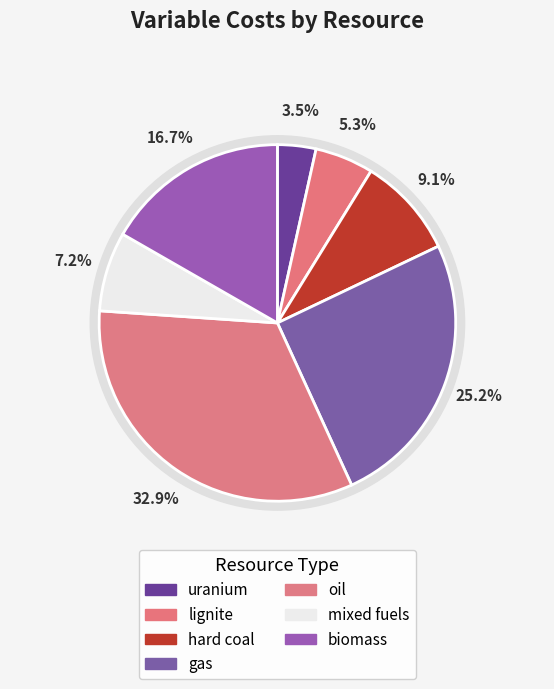

What is the smallest slice in the pie chart?

GL_resource_uranium